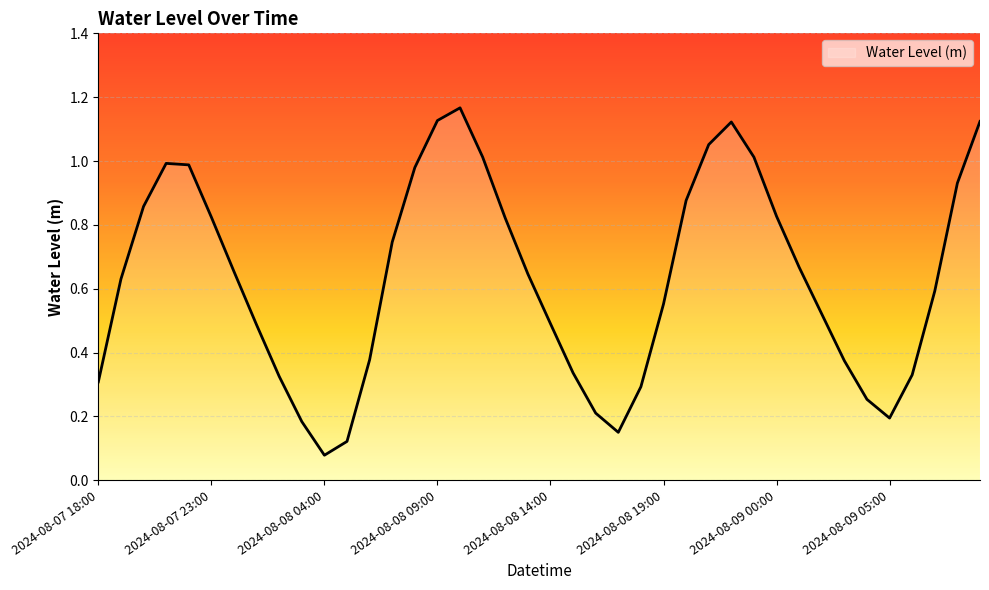

How many points are higher than both their immediate neighbors (excluding endpoints)?

3